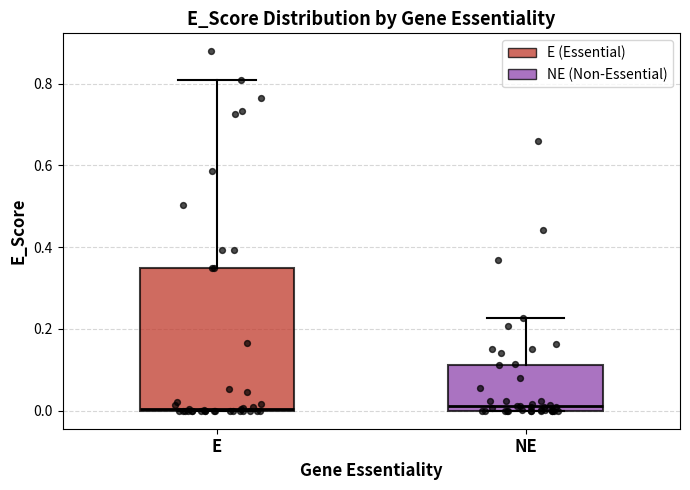

Which box is the tallest, from its lower edge to its upper edge?

E